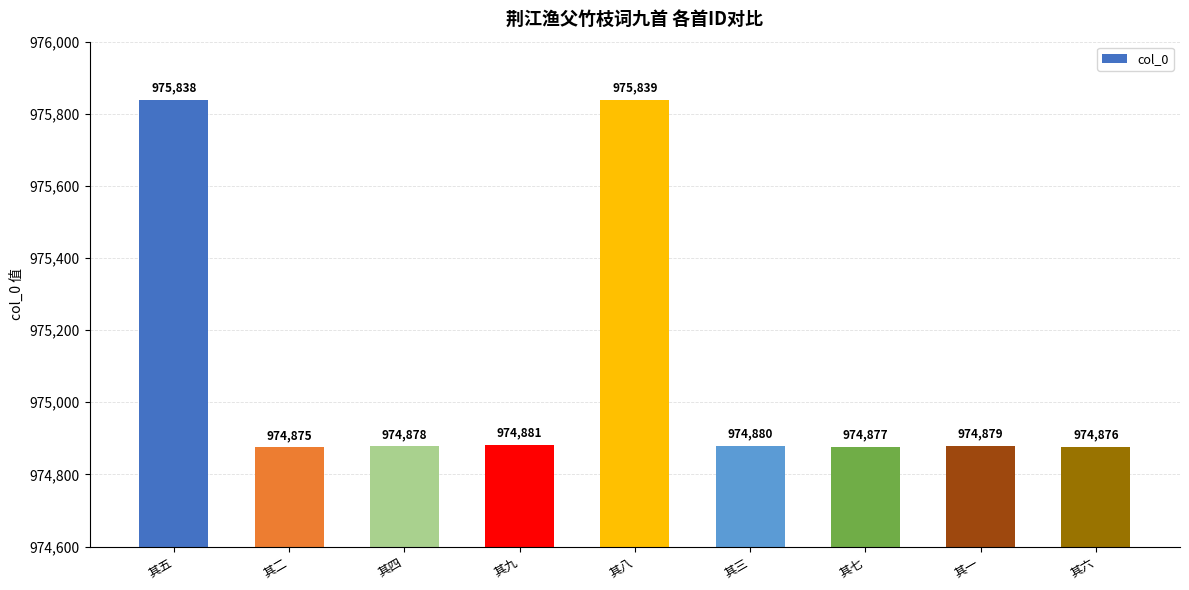

What is the difference between the maximum and second lowest values?

963